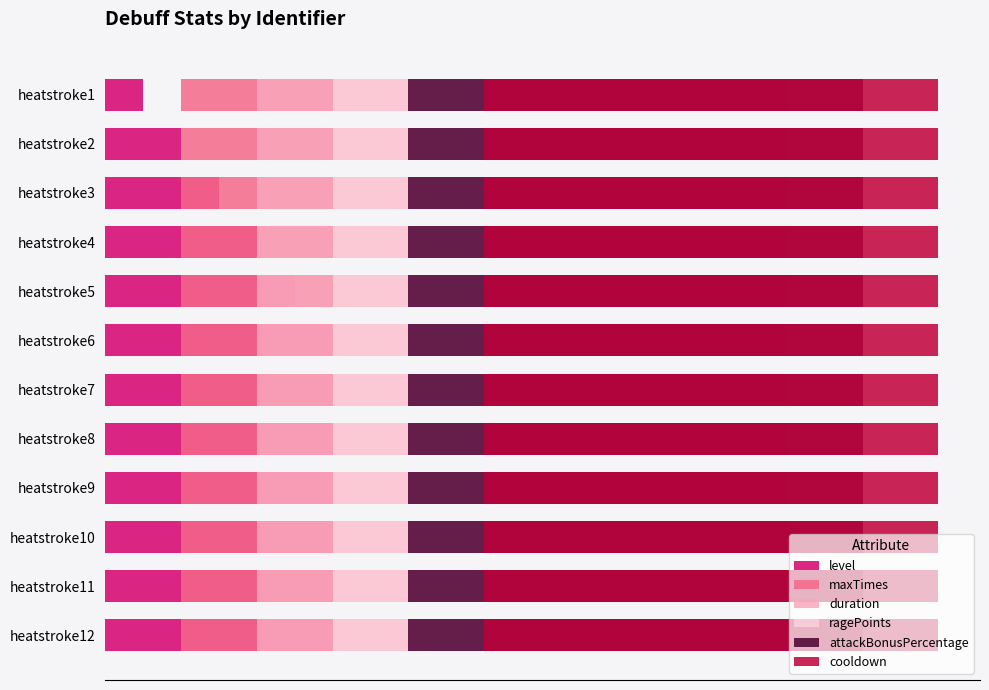

Rank the series by their maximum value, from lowest to highest.

maxTimes, duration, ragePoints, attackBonusPercentage, cooldown, level